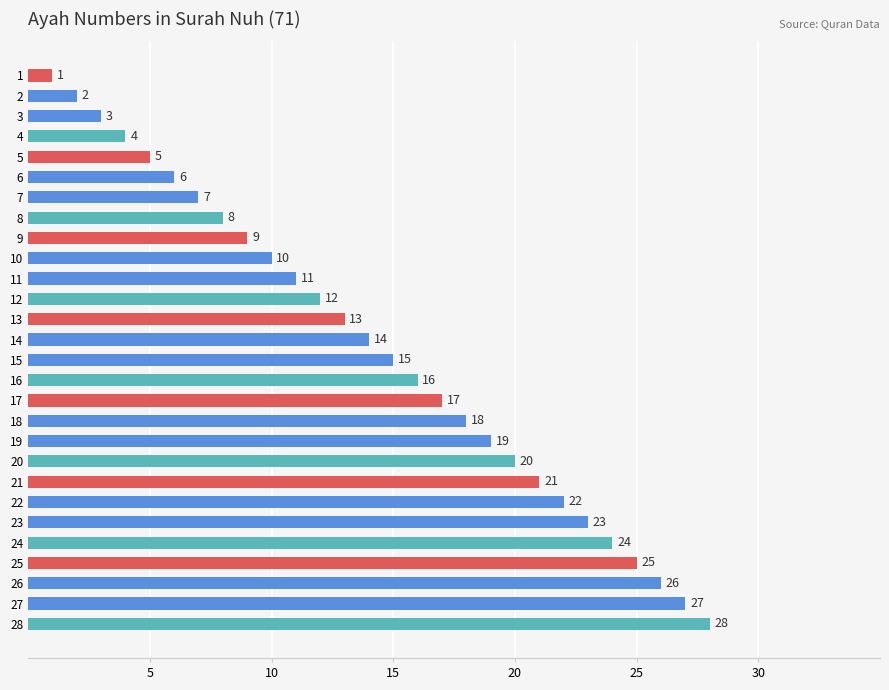

What is the change in value from 15 to 27?

+12